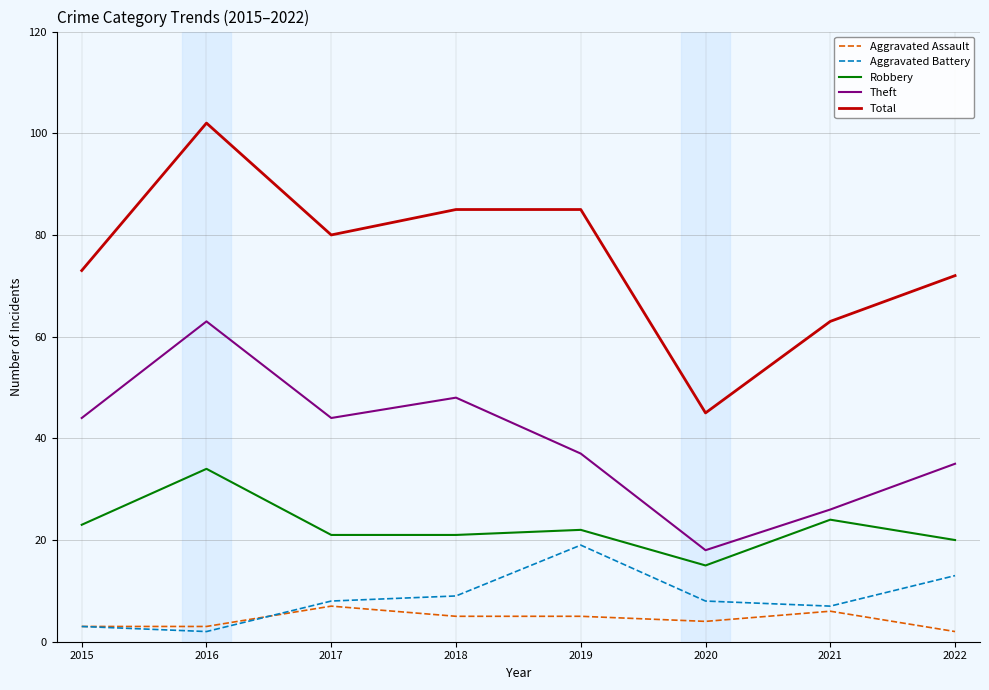

At which category is the sum across all series the highest?

2016